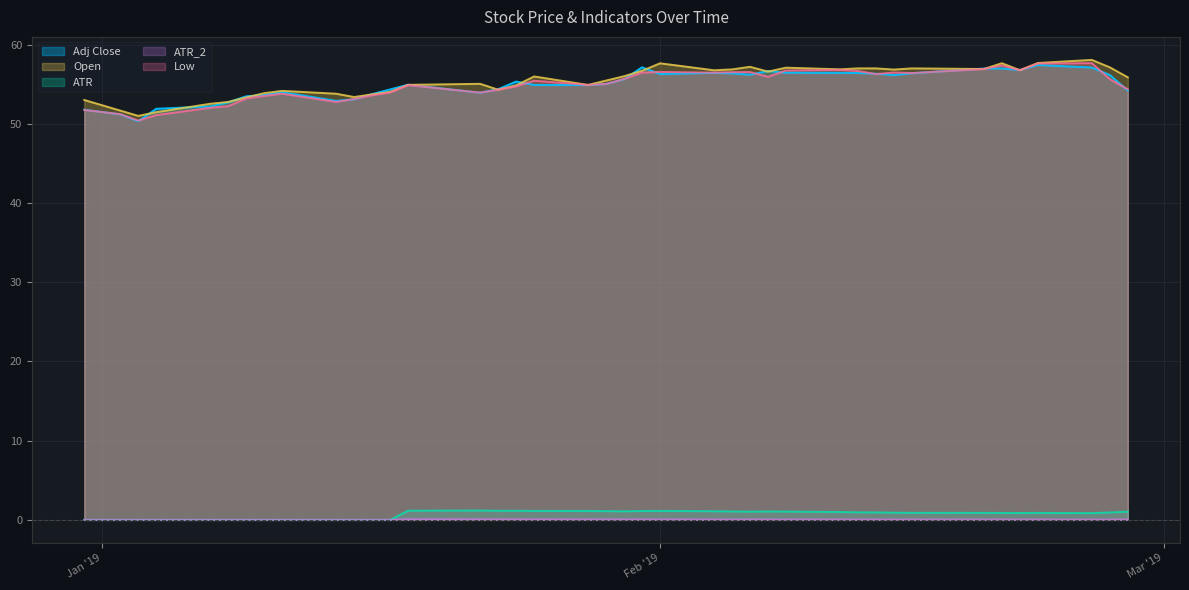

What is the value of the Adj Close point at the 24th from the left?

56.4